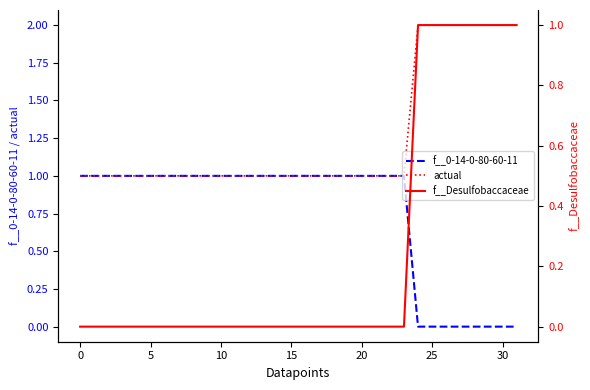

Is it true that f__0-14-0-80-60-11 equals 0.4 at 10?

False